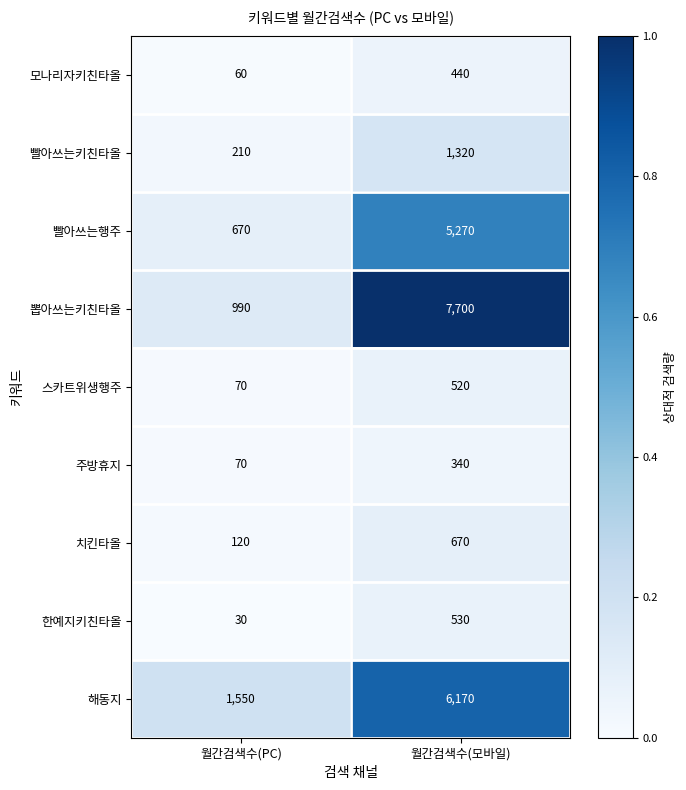

What is the average value of the 해동지 series?

3860